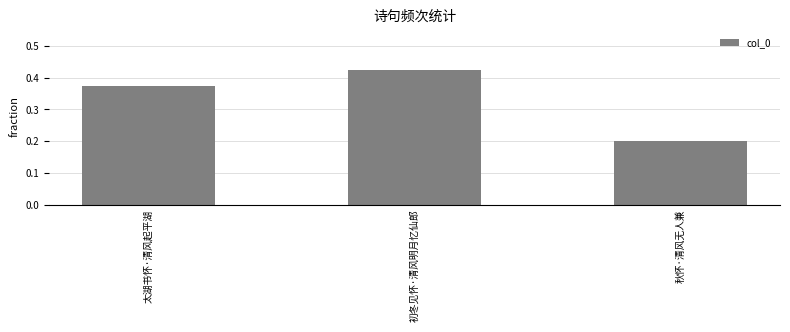

What is the change in value from 太湖书怀·清风起平湖 to 秋怀·清风无人兼?

-0.2